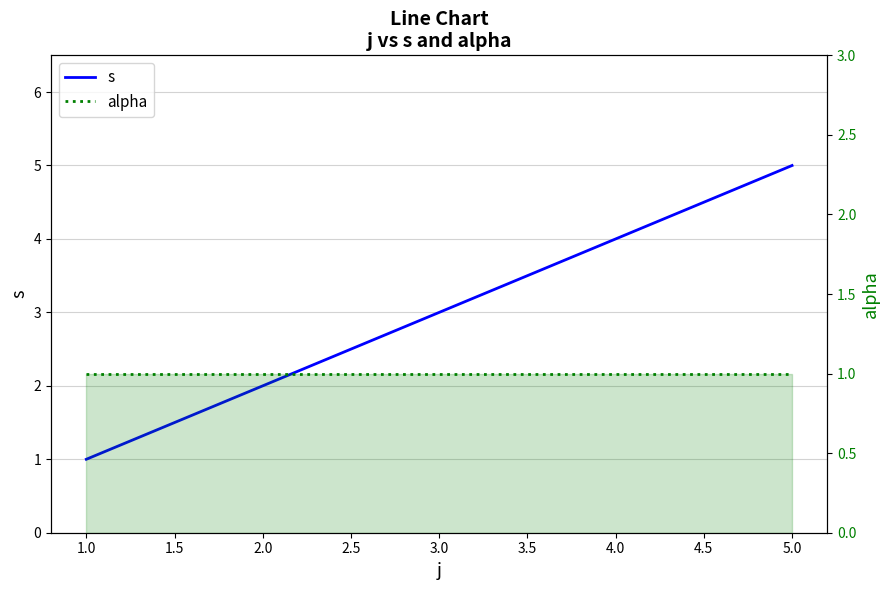

What is the minimum value shown in the chart?

1